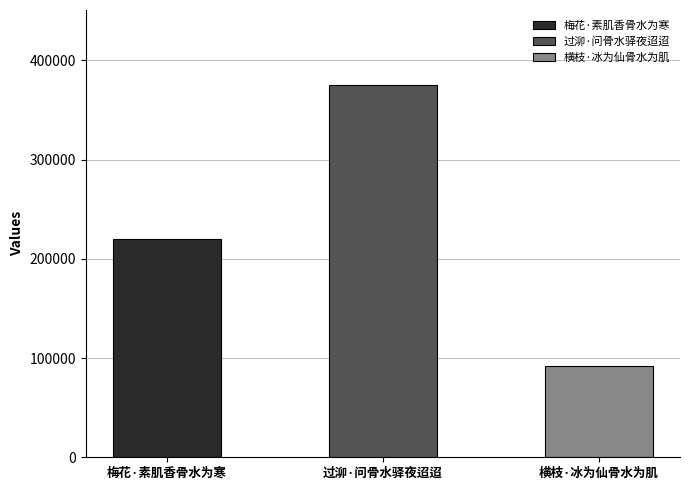

List the labels in order of value, largest first.

过泖·问骨水驿夜迢迢, 梅花·素肌香骨水为寒, 横枝·冰为仙骨水为肌